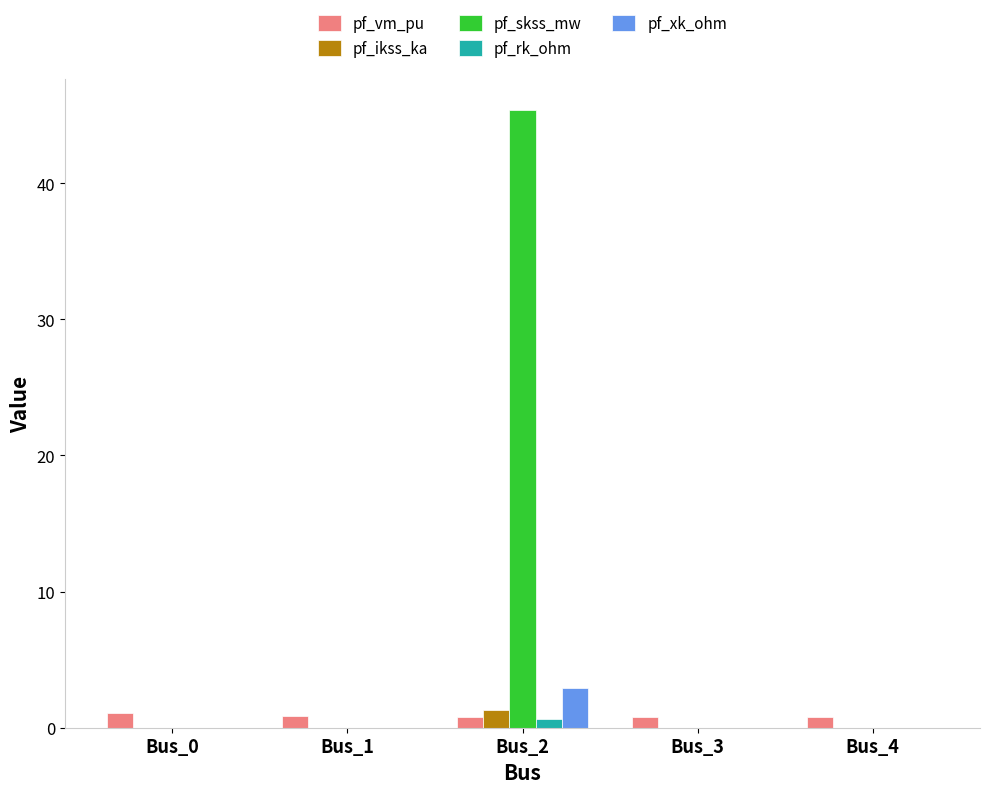

At which category does the chart reach its peak across all series?

Bus_2